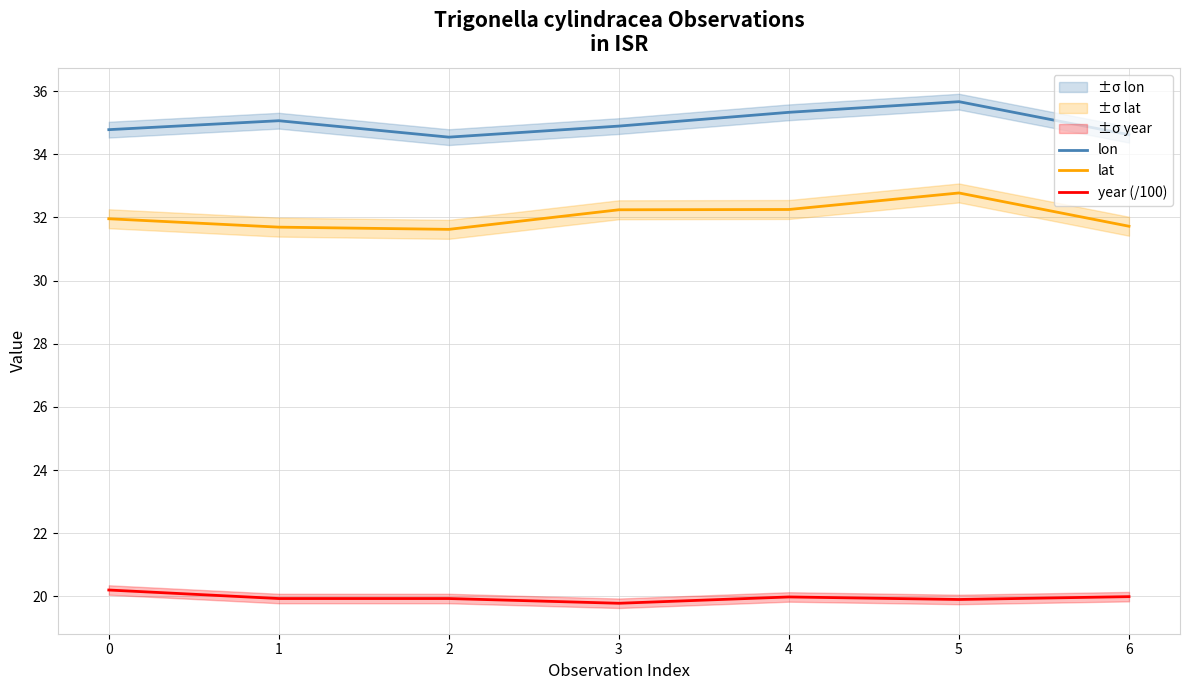

Where is the first local minimum for lat?

2